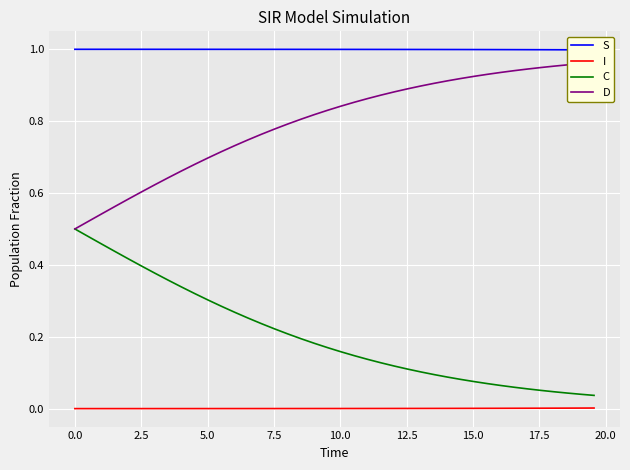

True or false: C and I cross at least once.

False